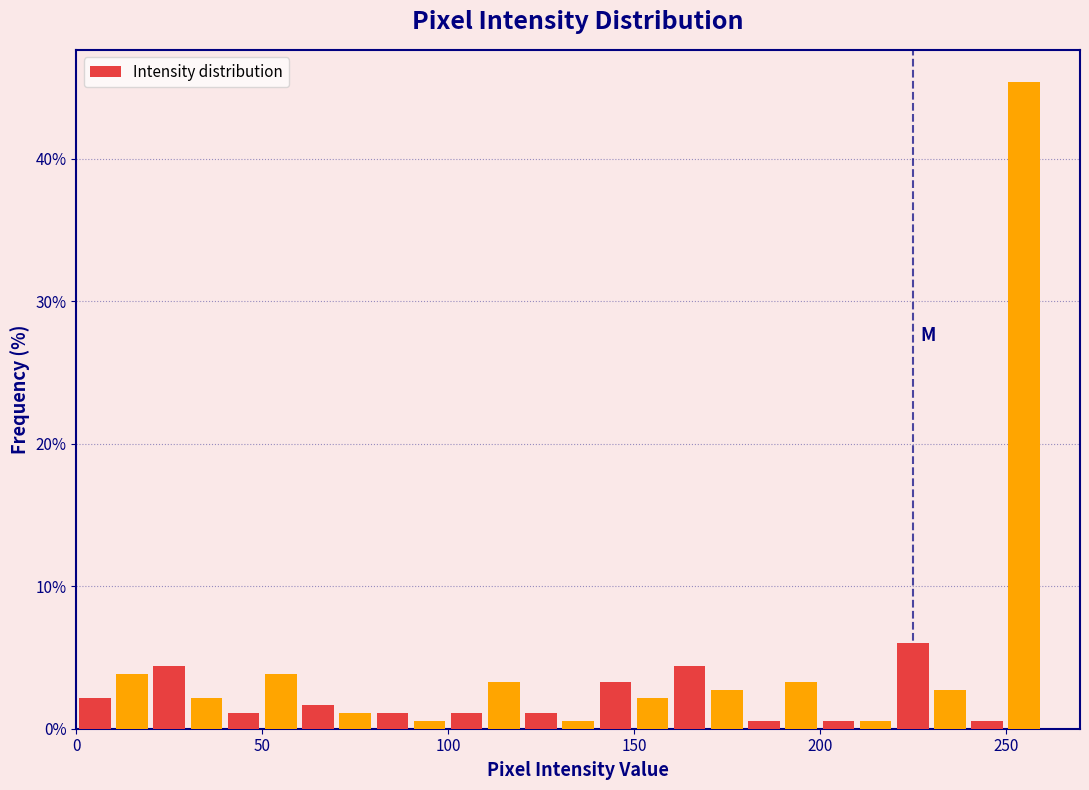

Around what value on the x-axis is the tallest bar? Give the approximate position of its centre, as read against the axis.

255